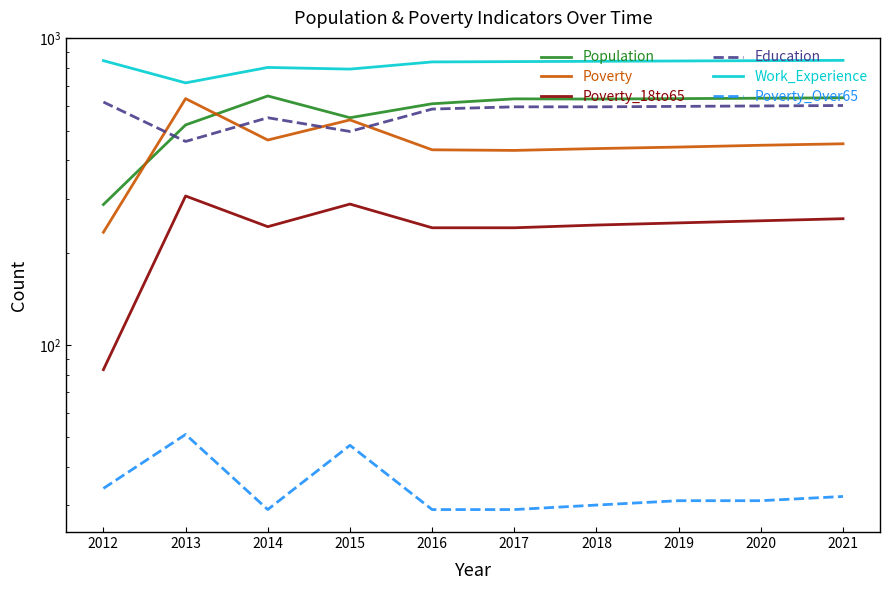

Reading left to right, extract all data points from this chart.

Population: 287	522	649	551	612	635	634	636	638	640
Poverty: 233	636	466	542	433	431	437	442	448	453
Poverty_18to65: 83	306	243	288	241	241	246	250	254	258
Education: 620	461	551	497	588	598	598	600	602	604
Work_Experience: 846	716	804	794	838	840	842	844	846	848
Poverty_Over65: 34	51	29	47	29	29	30	31	31	32